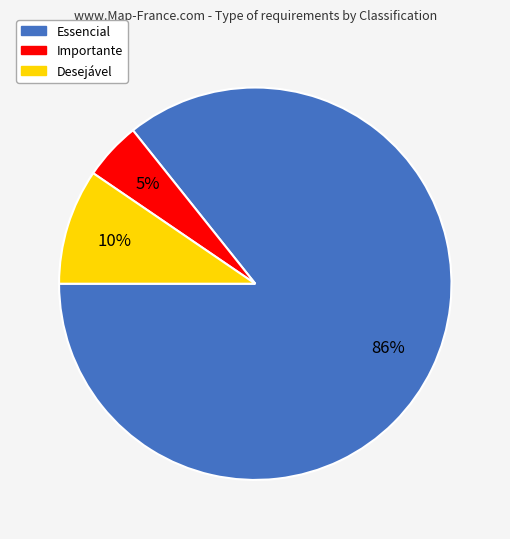

What is the ratio of the value at Importante to the value at Essencial?

0.1